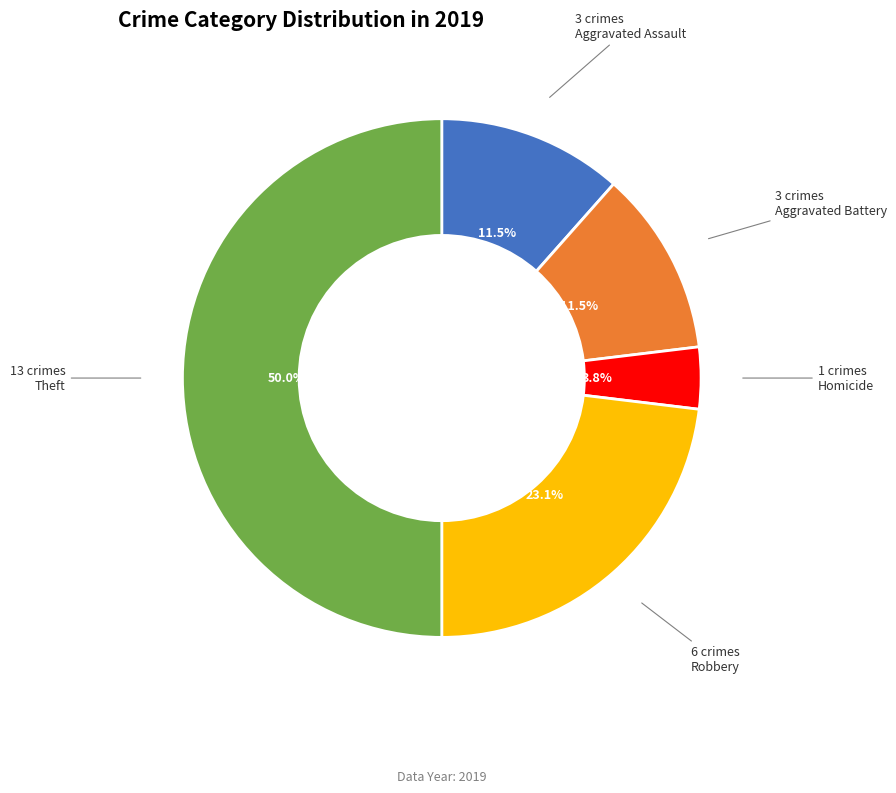

Is the sum of Robbery and Theft greater than half?

Yes